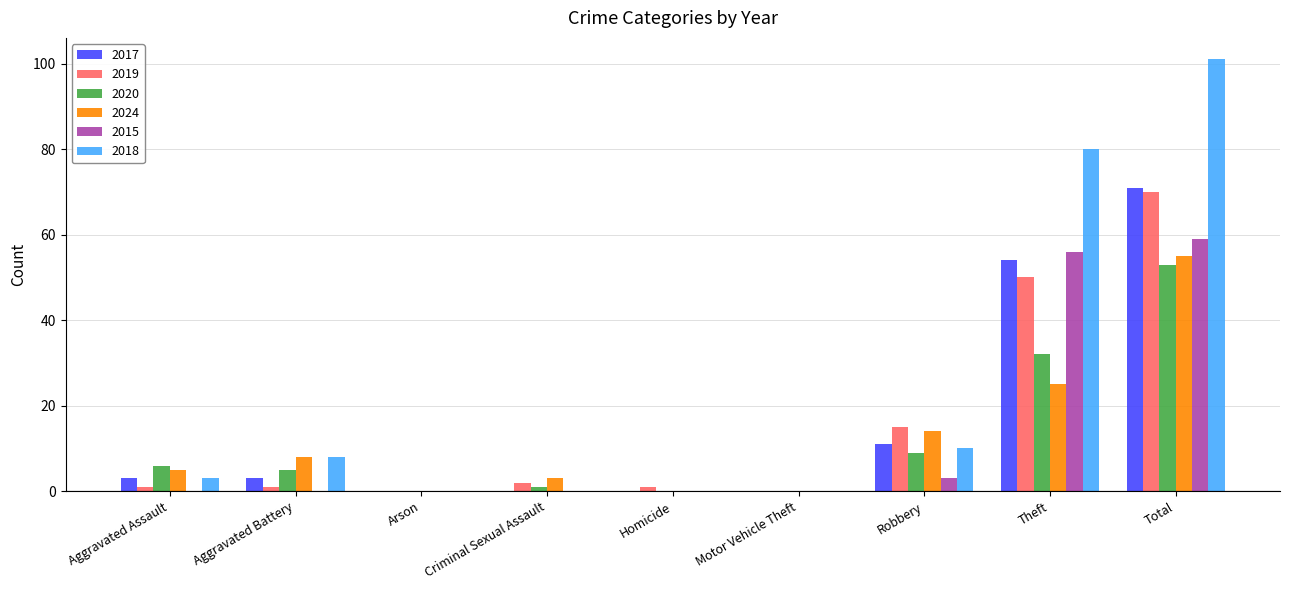

How many categories are shown in the chart?

9